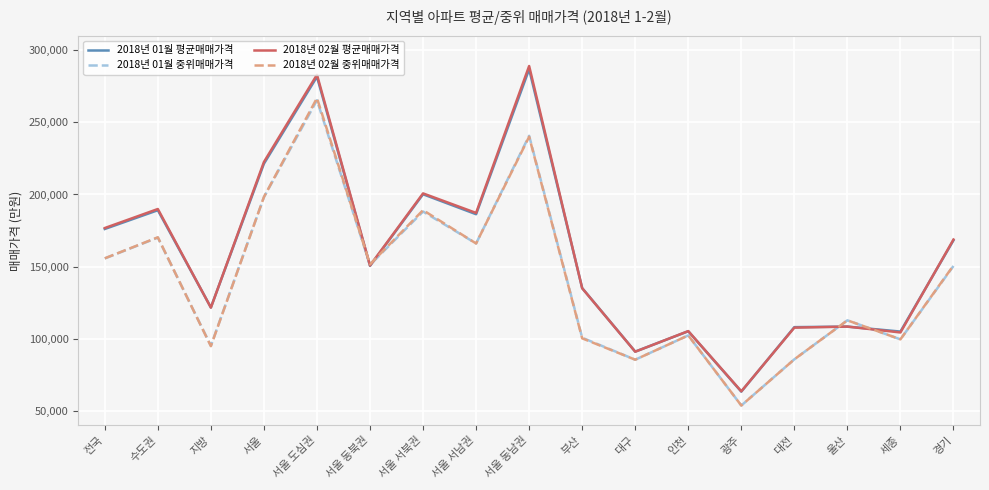

What is the sum of all 2018년 01월 중위매매가격 values?

2420858